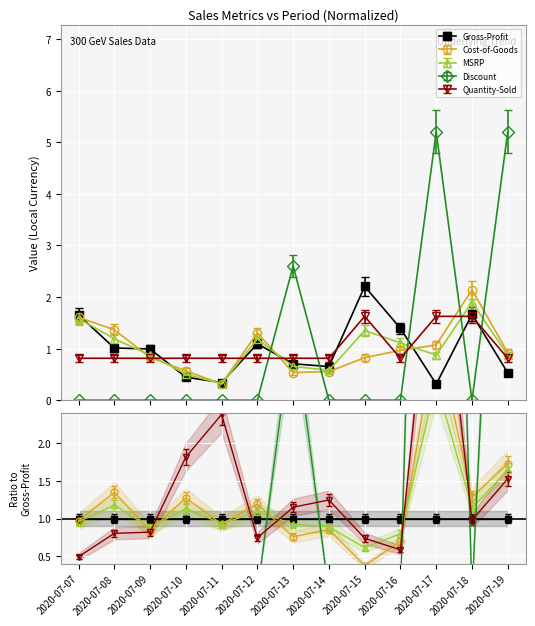

The MSRP series shows 1.6 at 2020-07-07. True or false?

True